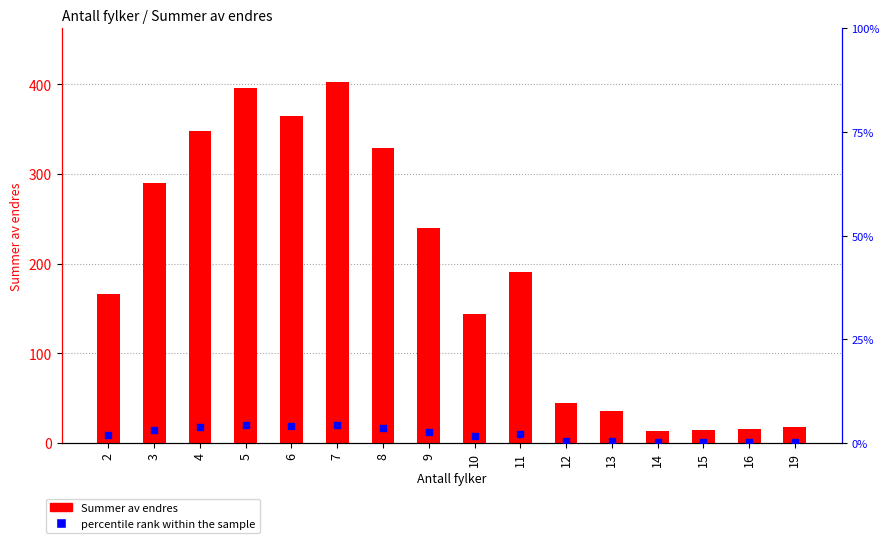

What is the total value across all series at 14?

13.7